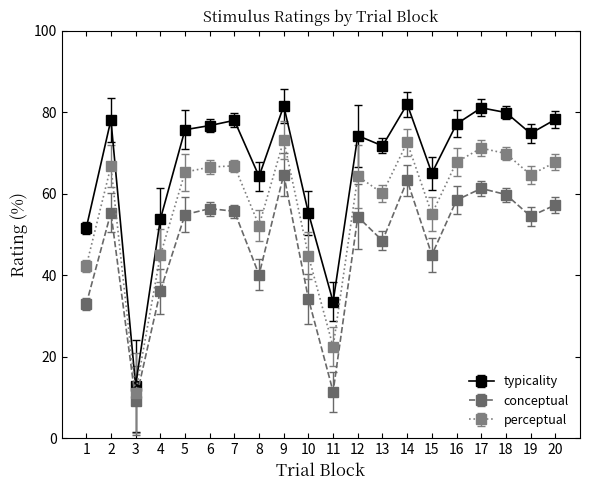

Is the value of perceptual at 16 greater than the value of typicality at 20?

No